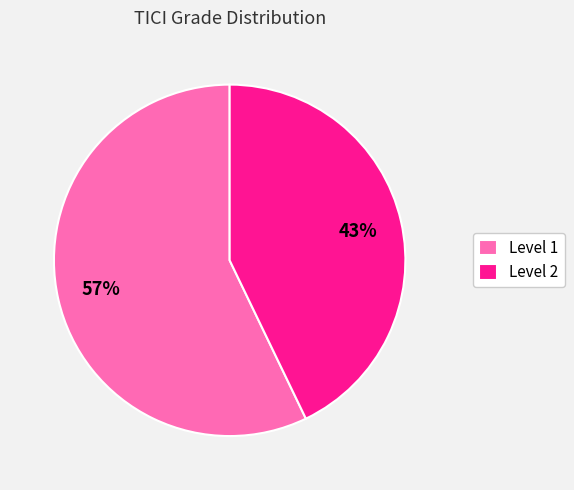

Is the sum of Level 1 and Level 2 greater than half?

Yes